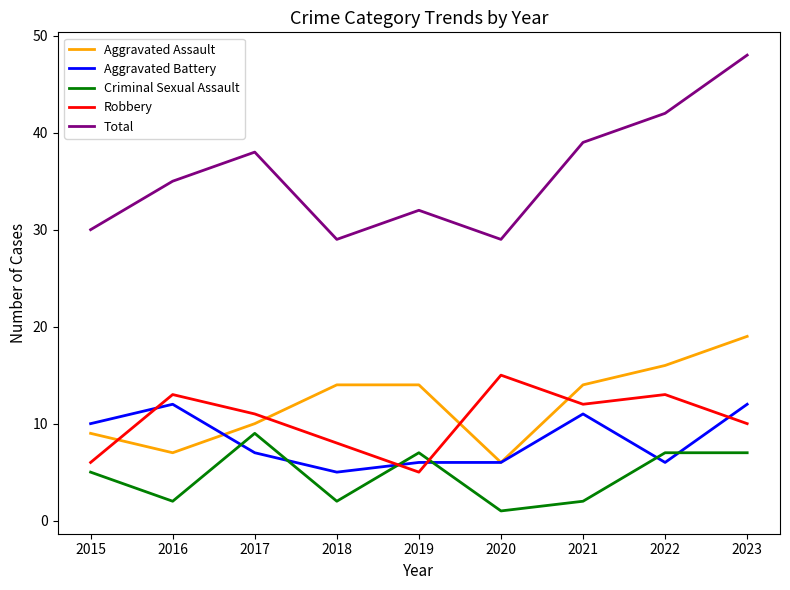

What are all the series names shown in the legend?

Aggravated Assault, Aggravated Battery, Criminal Sexual Assault, Robbery, Total